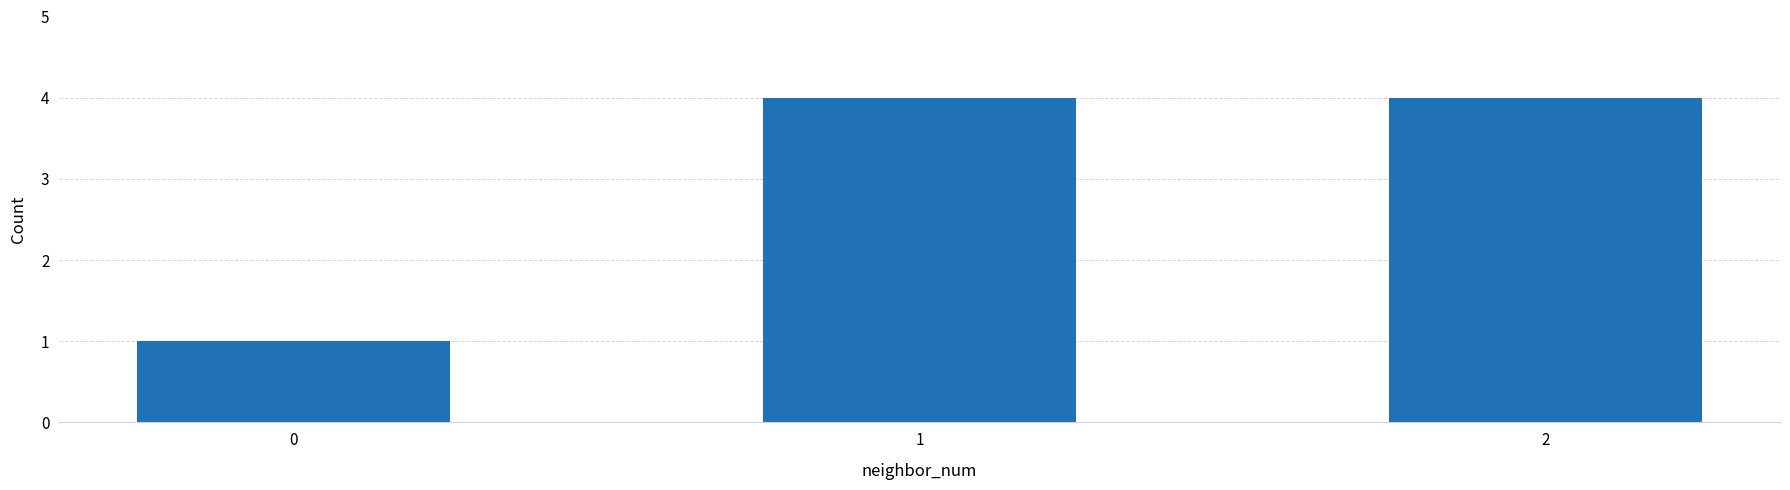

What is the minimum value shown in the chart?

1